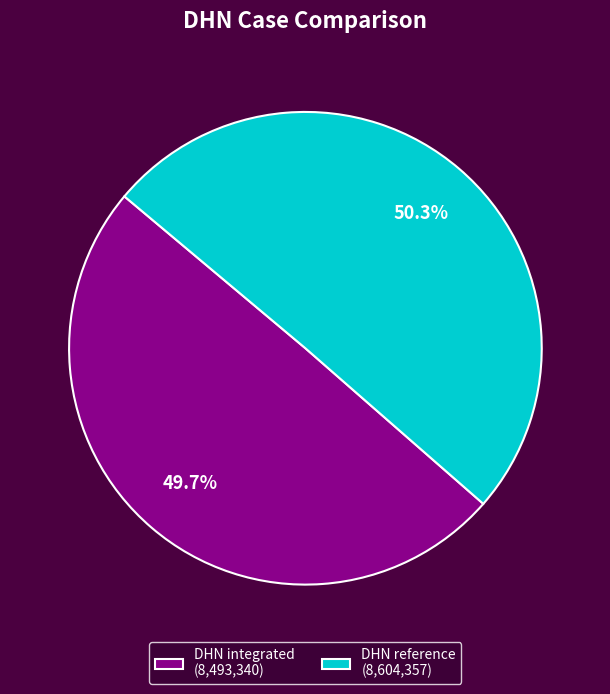

Approximately how many times larger is the value at DHN integrated (8,493,340) compared to DHN reference (8,604,357)?

1.0